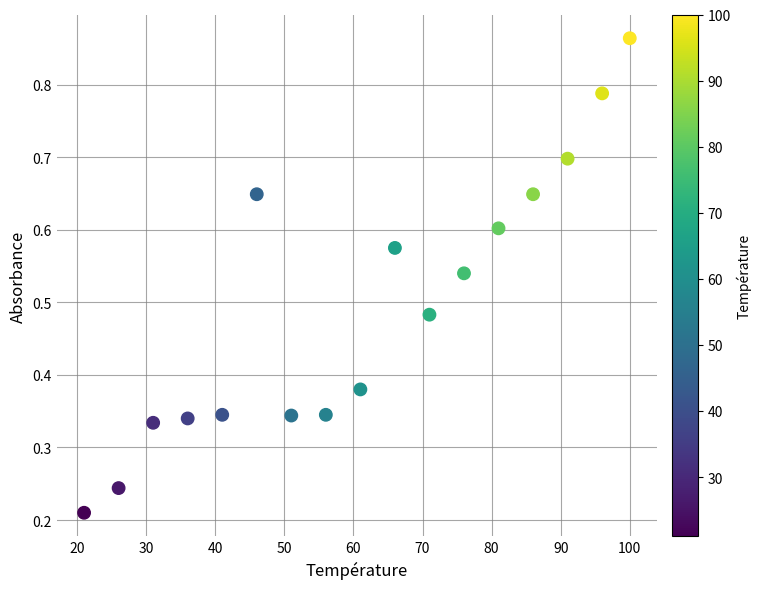

What is the range of X values (max minus min)?

79.0